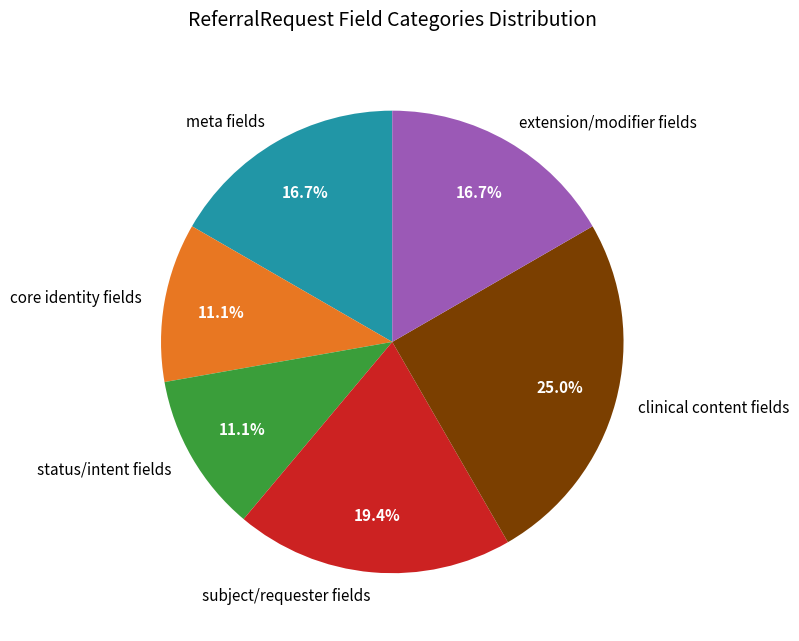

Is the sum of extension/modifier fields and status/intent fields greater than half?

No